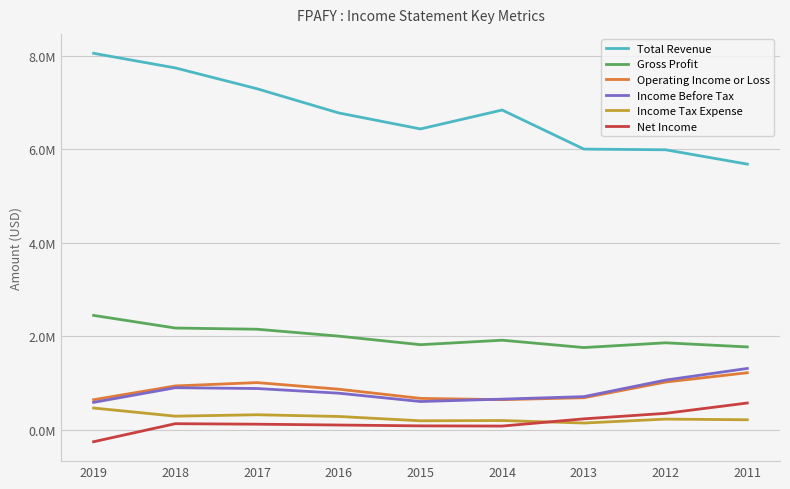

What is the sum of all Operating Income or Loss values?

7714100